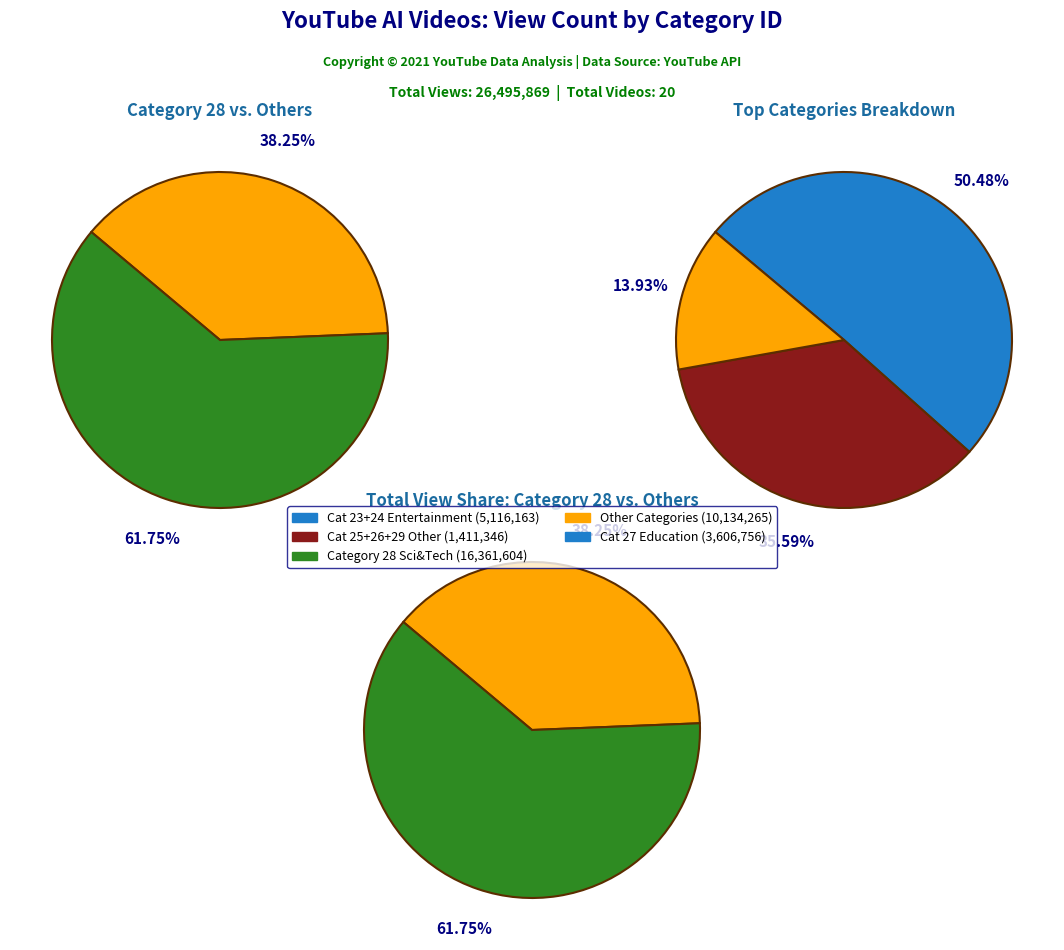

Does category_29 account for over 50% of the chart?

No